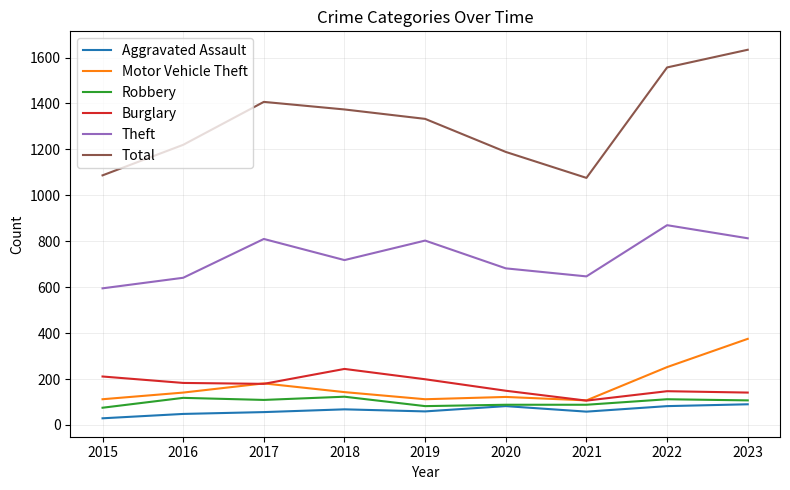

The Motor Vehicle Theft series shows 112 at 2015. True or false?

True